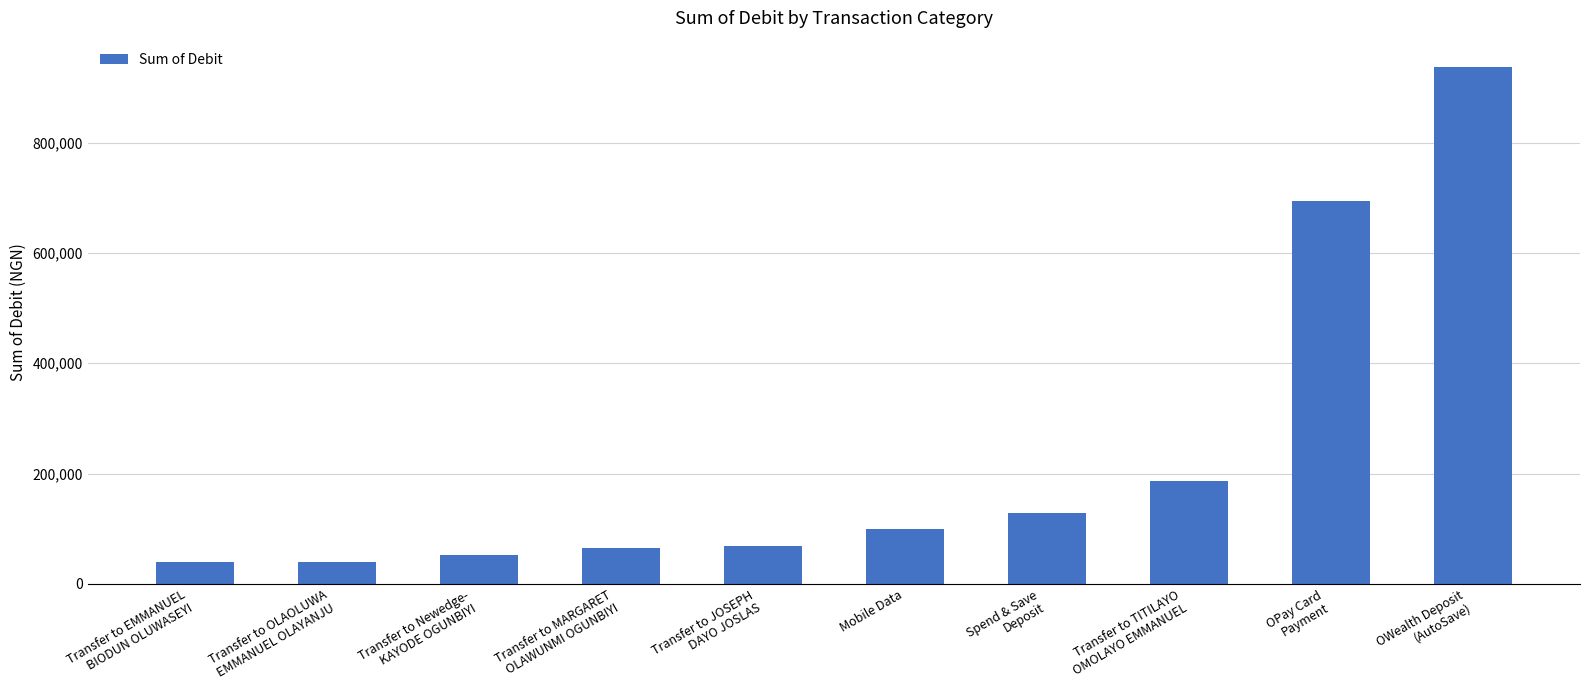

How many data points are less than 99481?

5